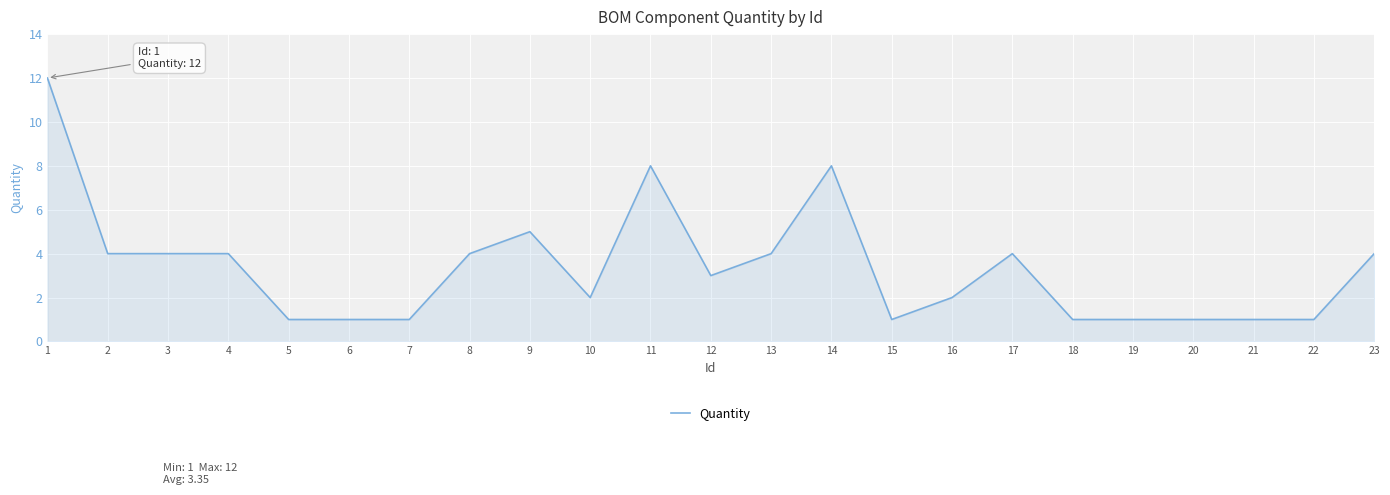

Is it true that the value at 19 is 1?

True